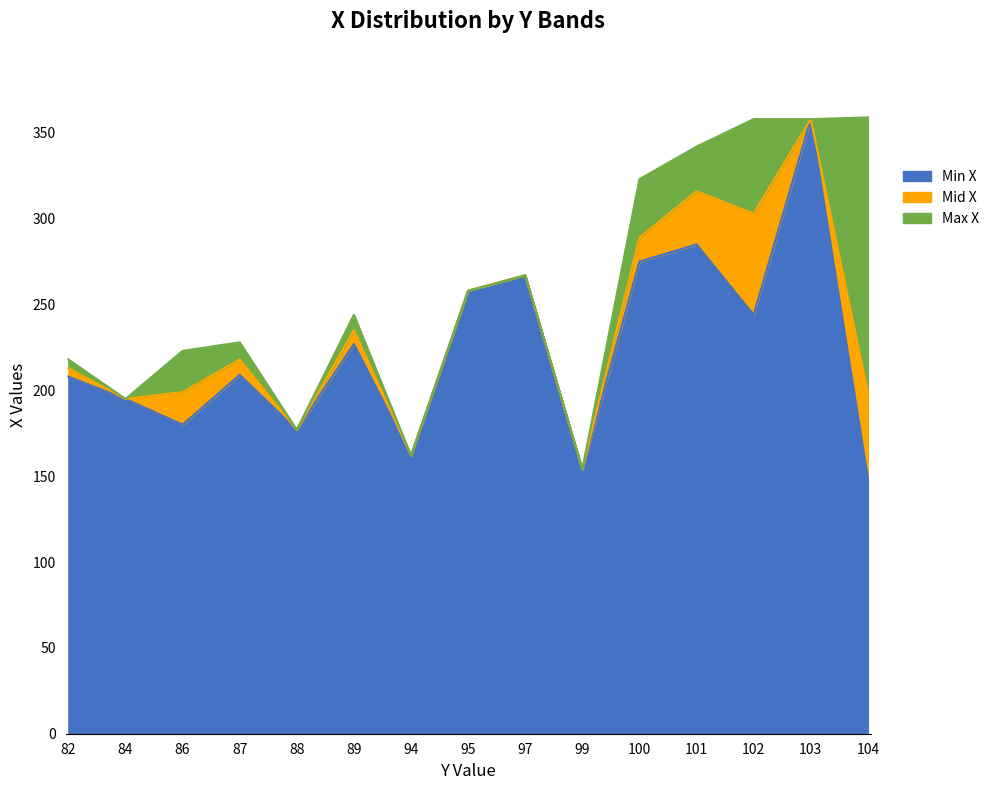

Which series changed the most between 84 and 97?

Min X